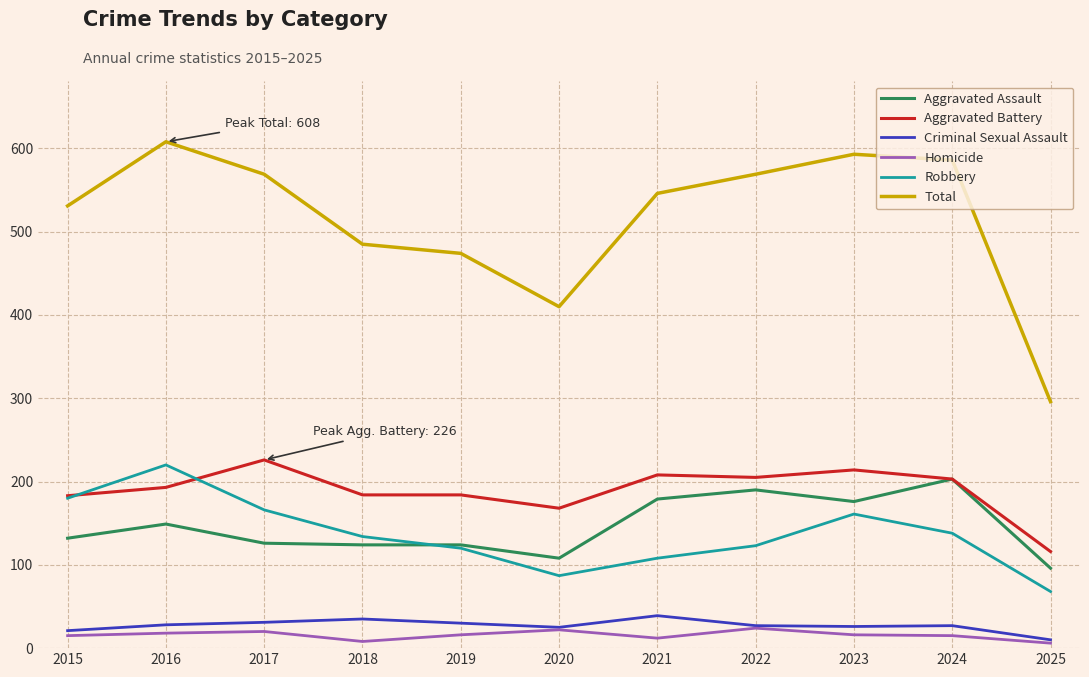

True or false: Homicide and Aggravated Battery cross at least once.

False